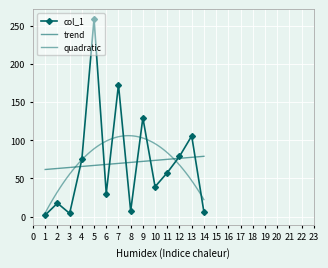

What is the average value?

70.3